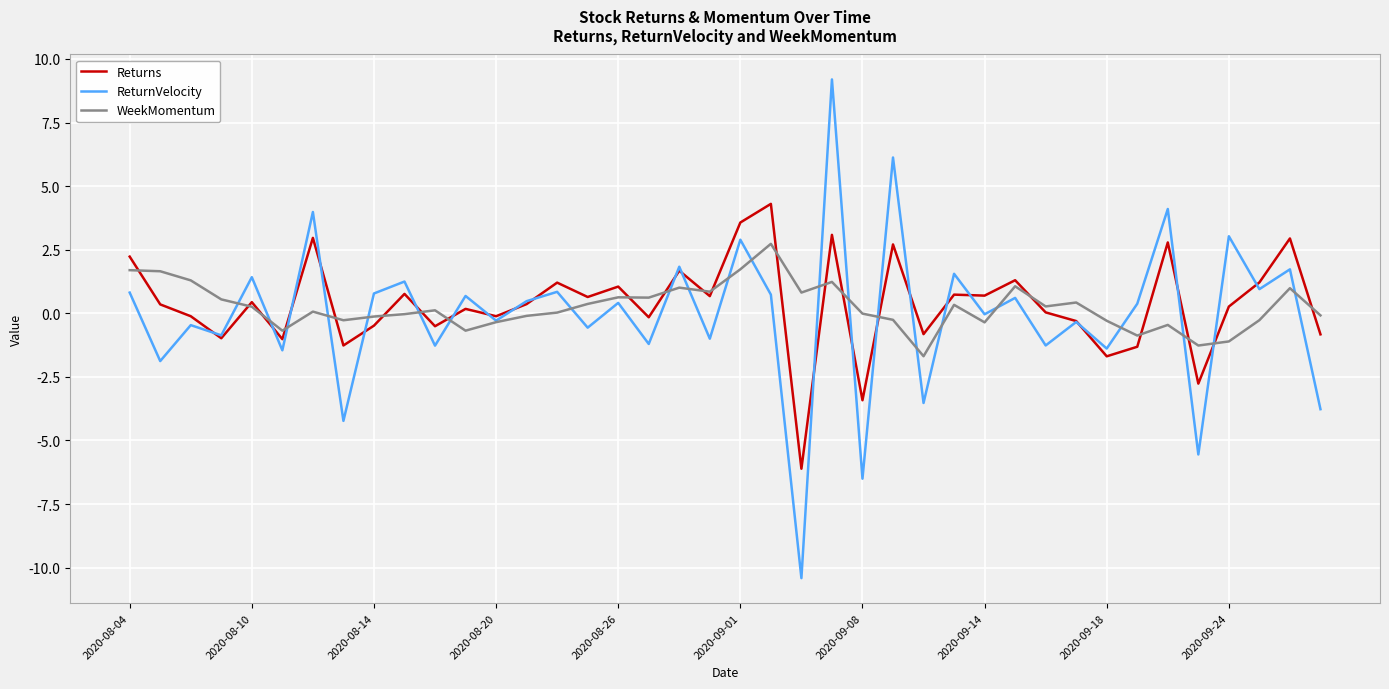

Count the number of categories in the chart.

40